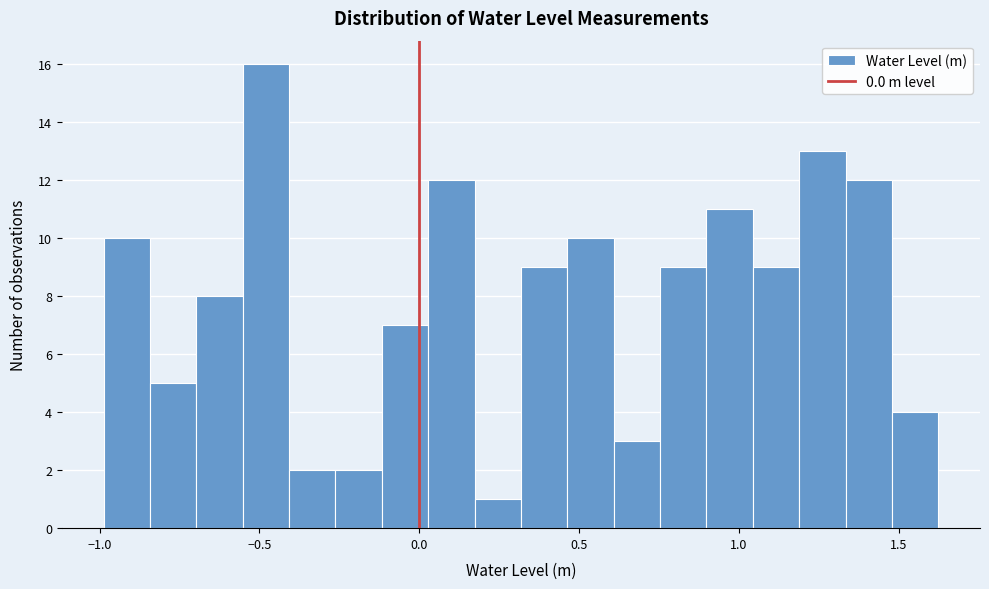

Read against the x-axis, roughly where is the centre of the tallest bar?

-0.50